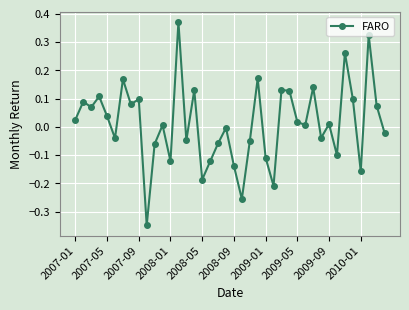

What is the difference between the maximum and minimum values?

0.7